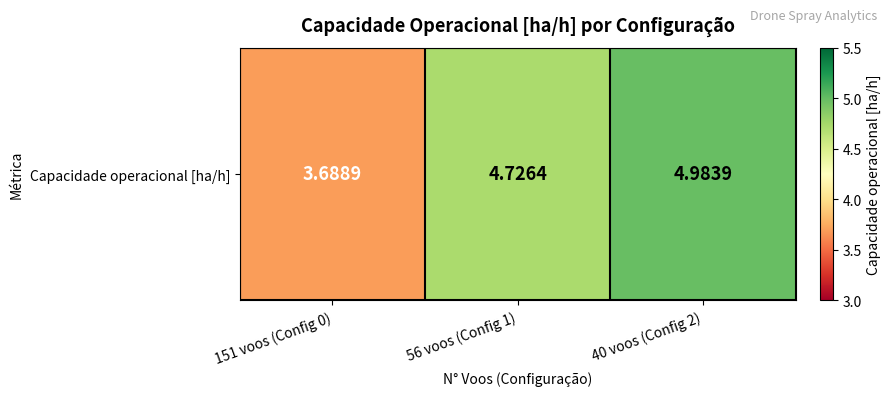

Reading right to left, transcribe all the data shown in this chart.

40 voos (Config 2)=5.0	56 voos (Config 1)=4.7	151 voos (Config 0)=3.7